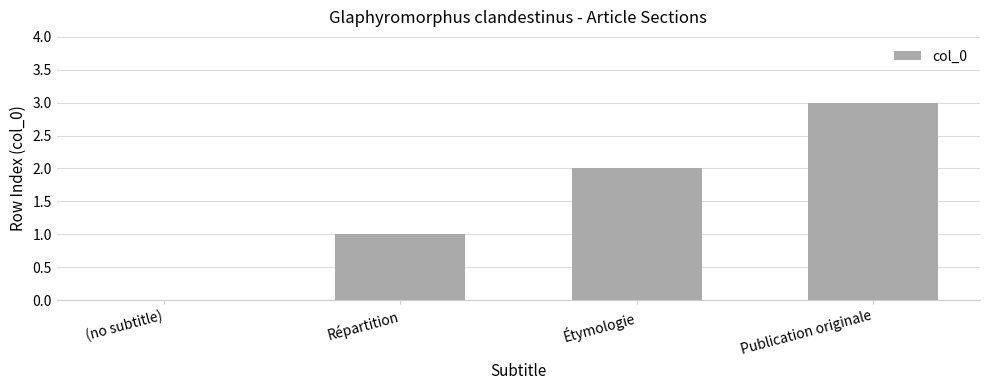

The chart shows a value of 0 at Répartition. True or false?

False